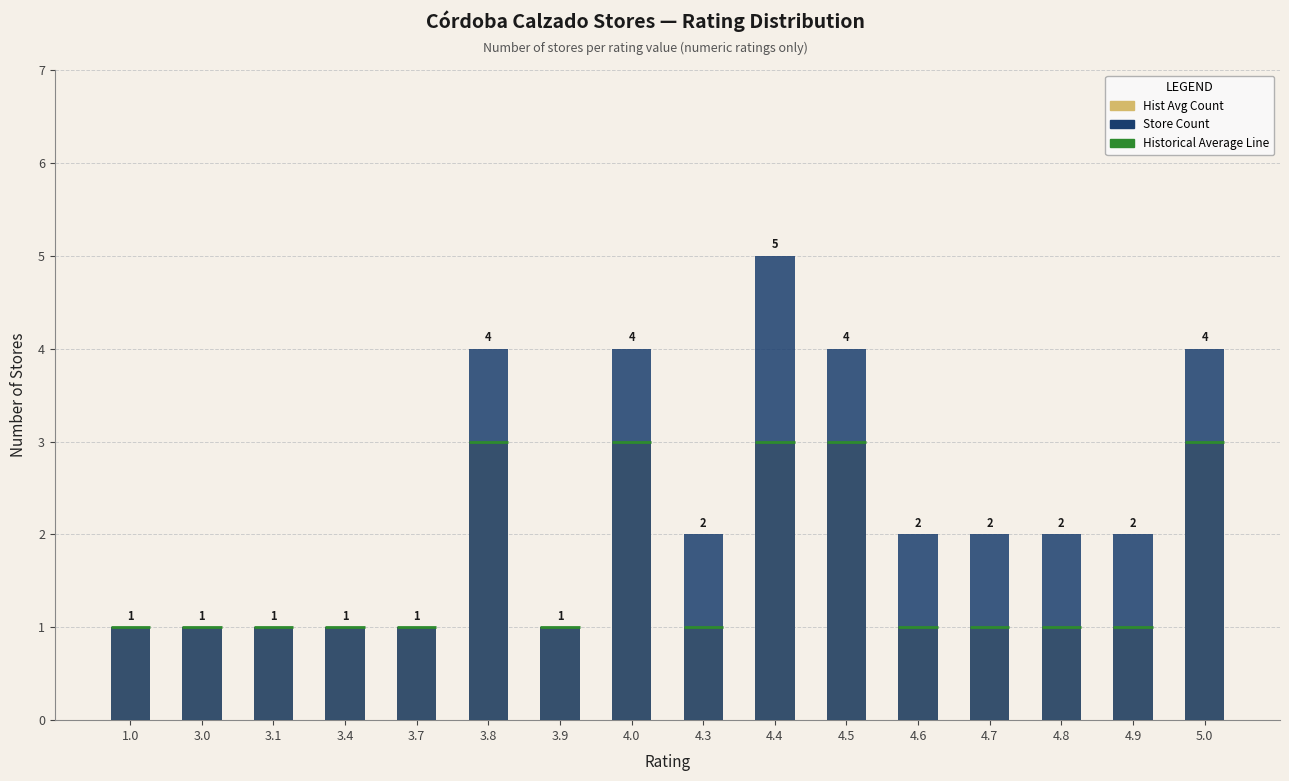

What is the sum of the Historical Average values at 3.4 and 3.1?

2